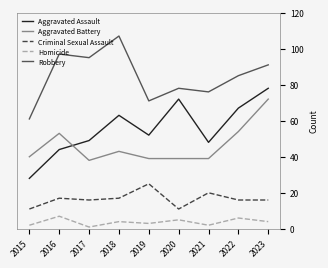

What value does the Criminal Sexual Assault series have at 2015?

11